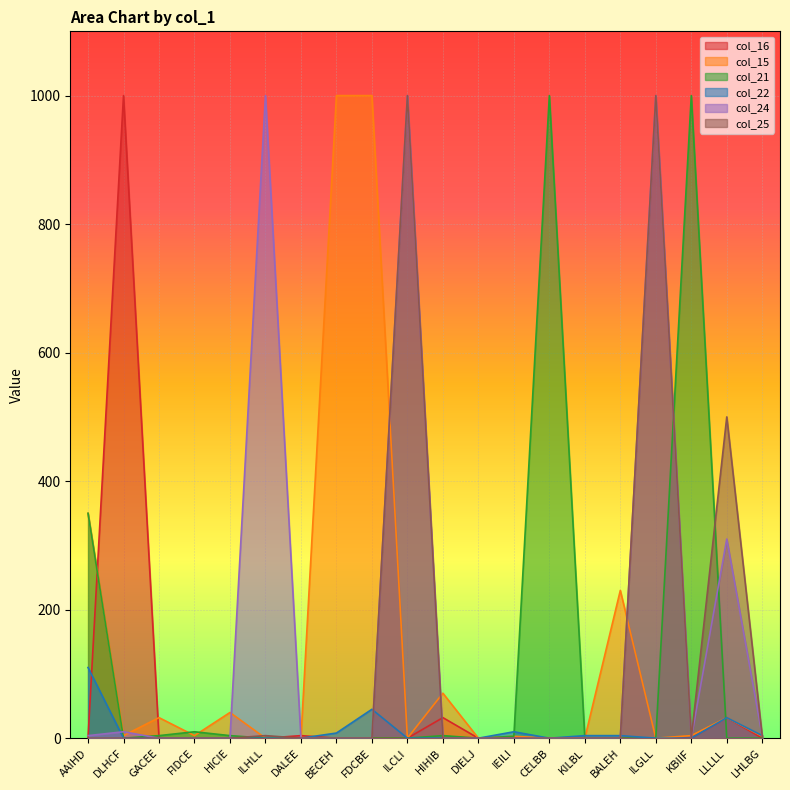

After their last crossing, which series has the higher values: col_21 or col_16?

col_16